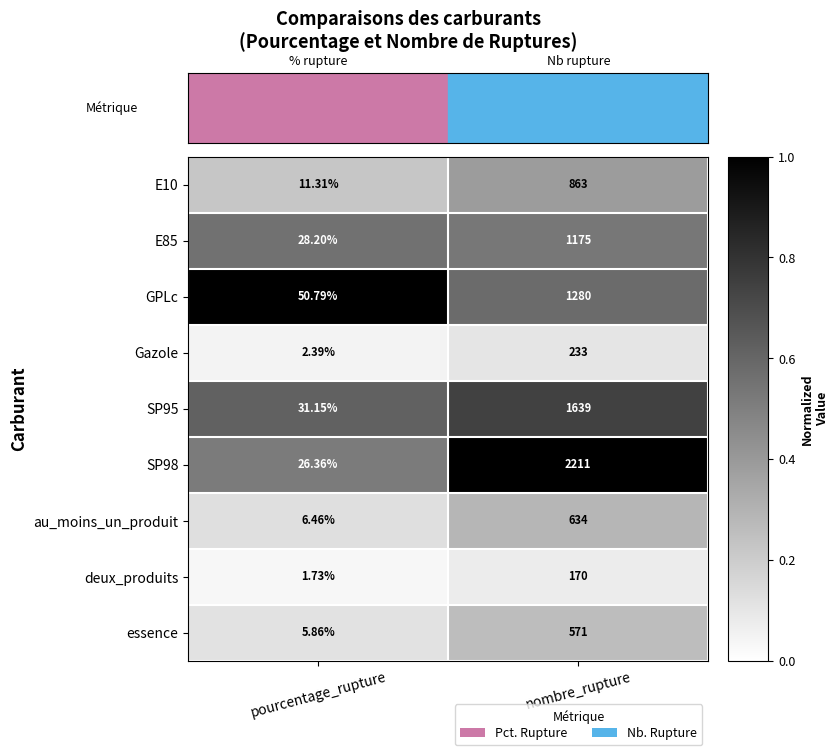

Between pourcentage_rupture and nombre_rupture, which series saw the biggest shift?

SP98